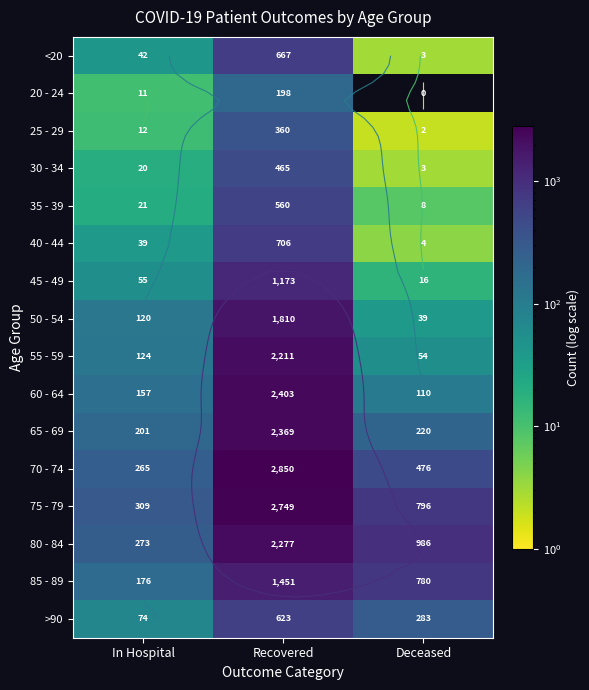

What is the total value across all series at Deceased?

3780